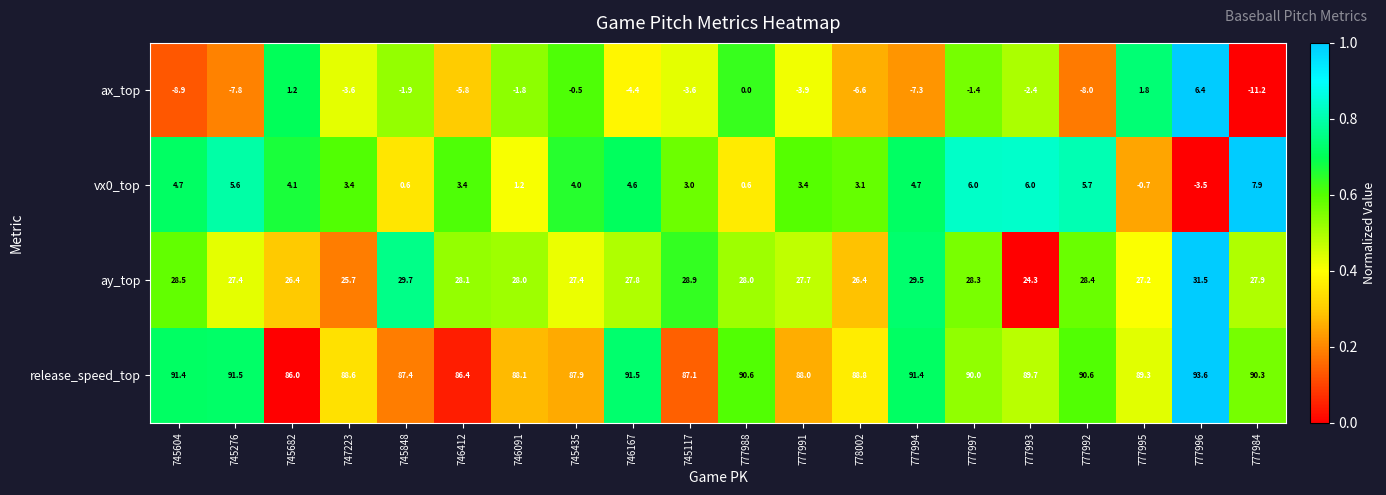

The vx0_top series shows 0.8 at 746091. True or false?

False